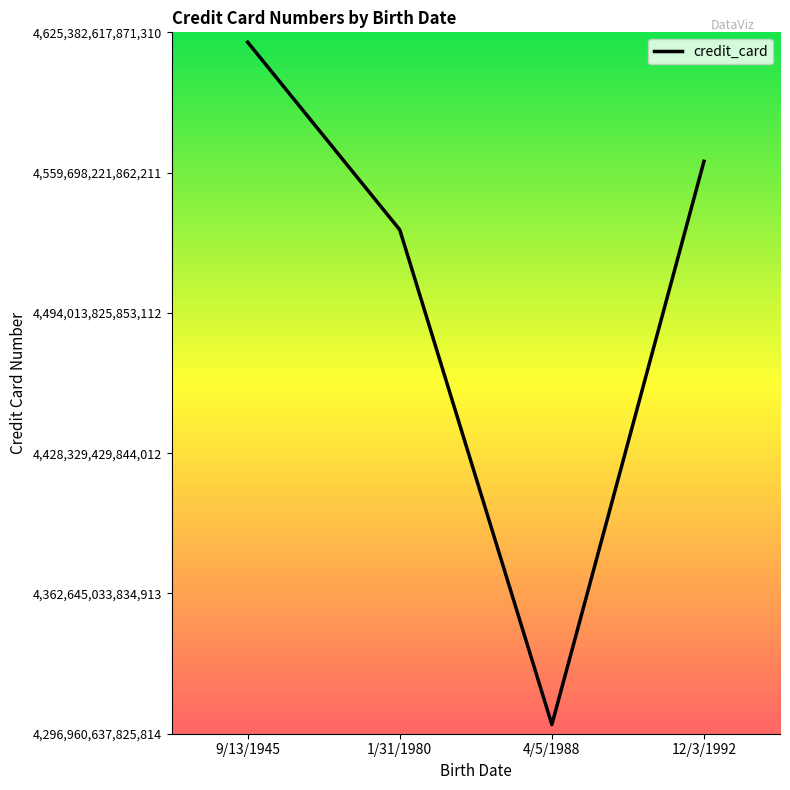

What position from the left is 4/5/1988?

3